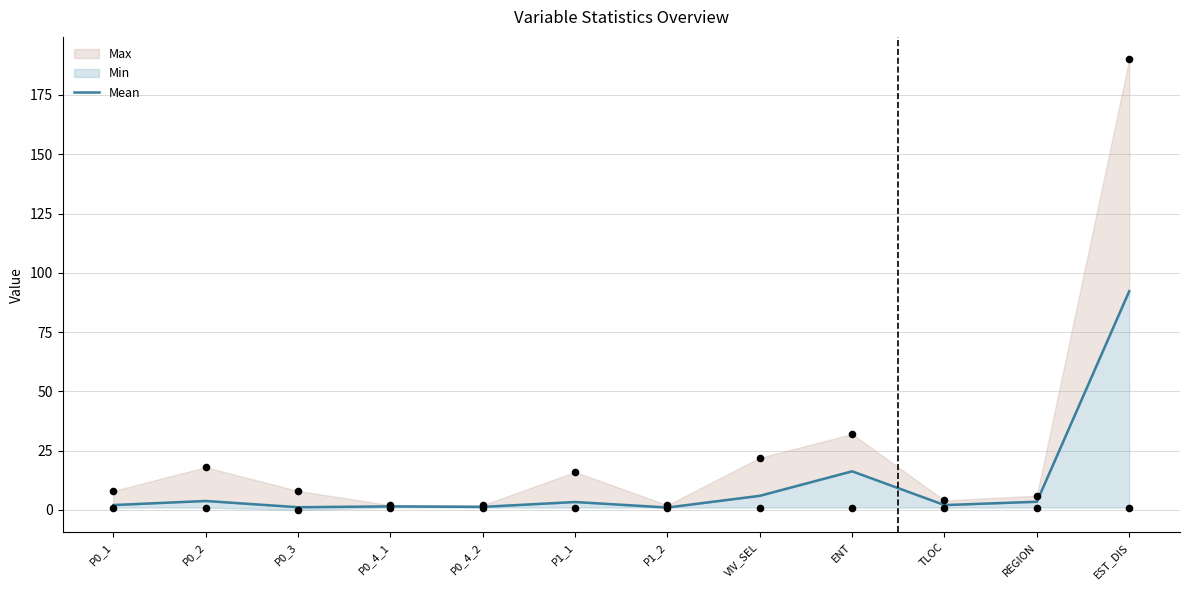

Approximately how many times larger is the value at P1_2 compared to VIV_SEL?

0.2